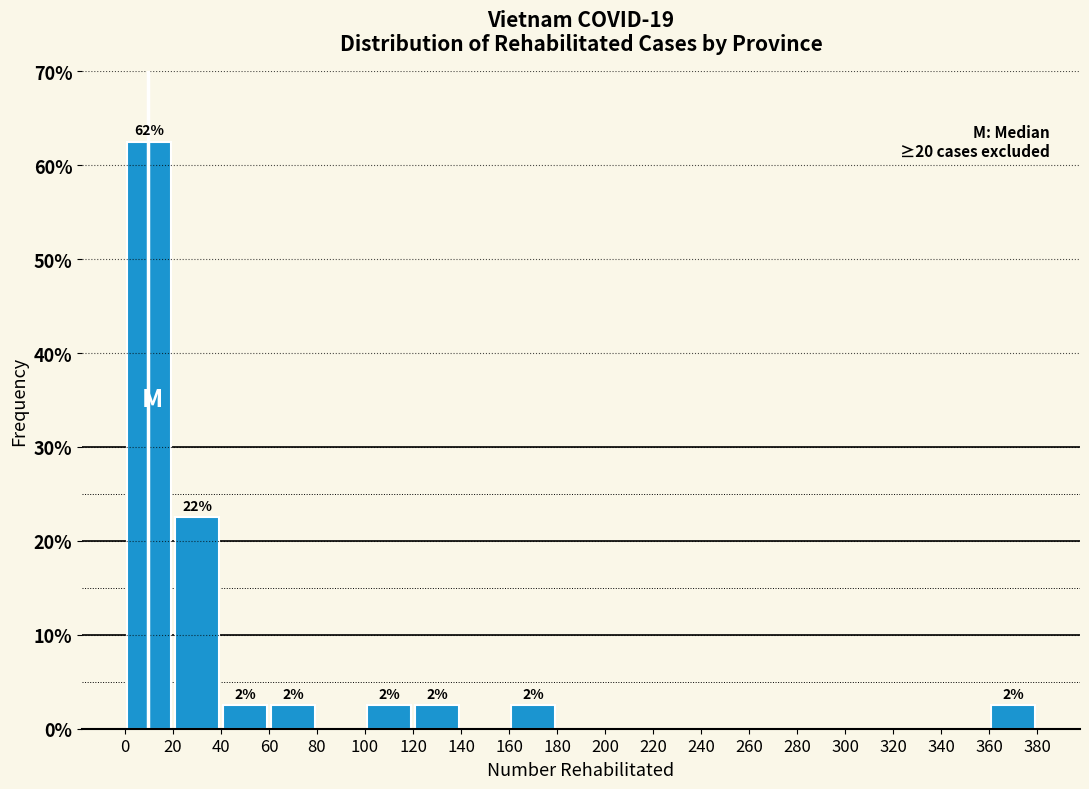

Over which range of the x-axis is the bar tallest?

0 to 20